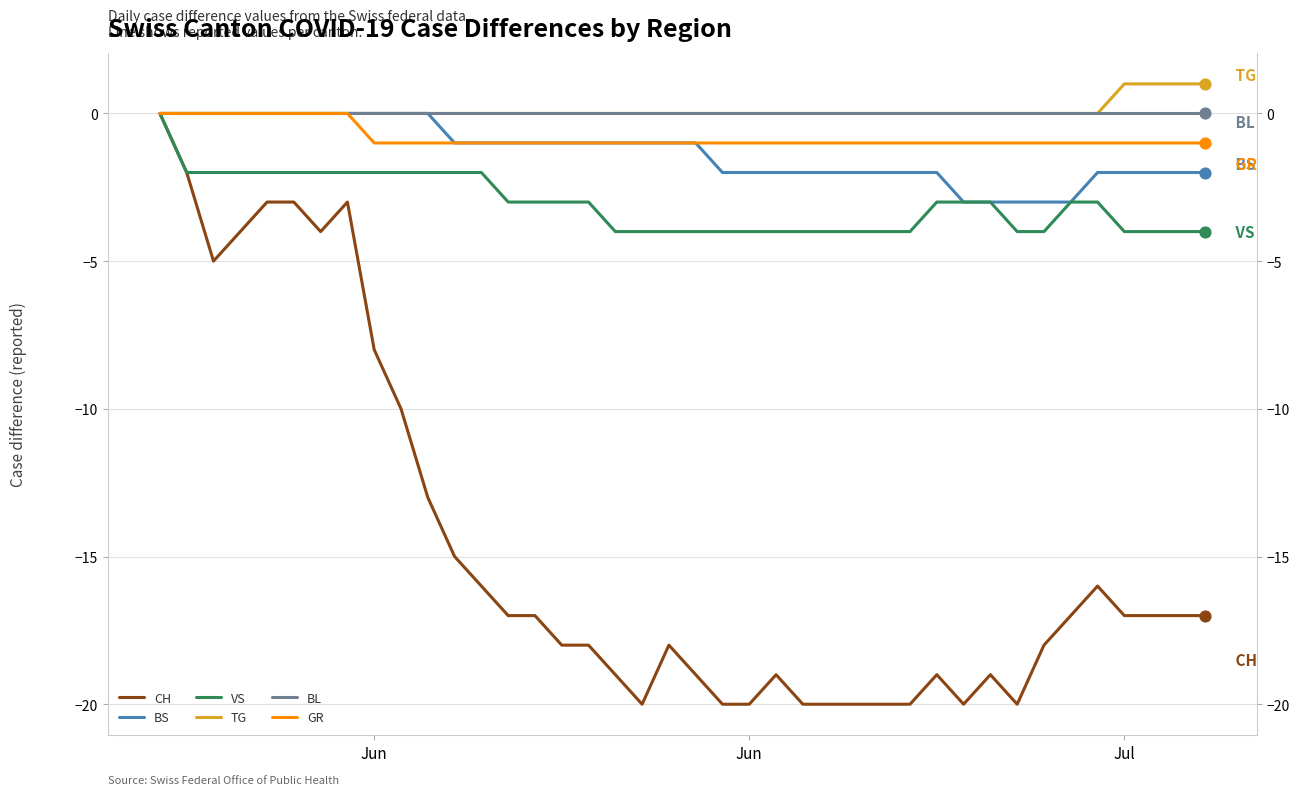

At which category is the sum across all series the highest?

Jun